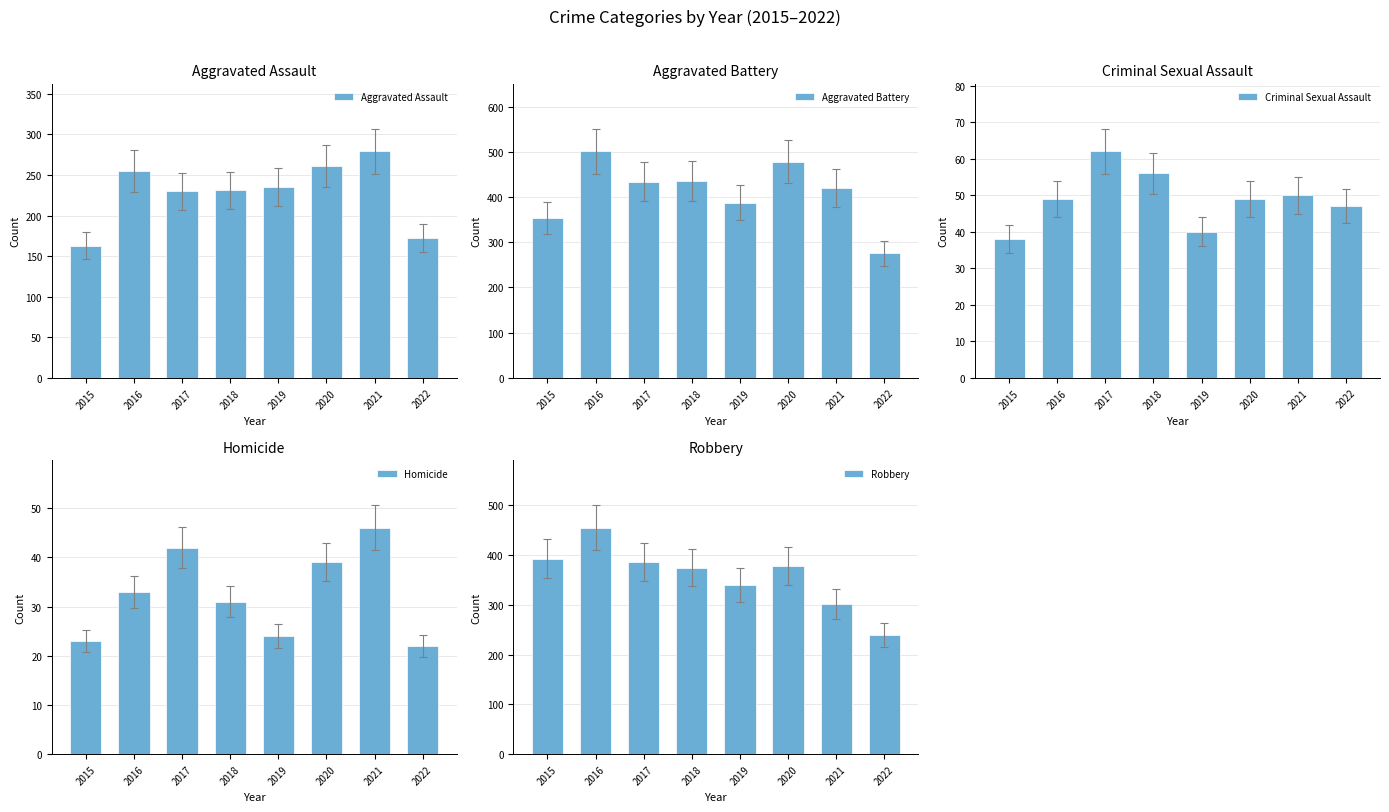

What is the sum of the Robbery values at 2022 and 2015?

632